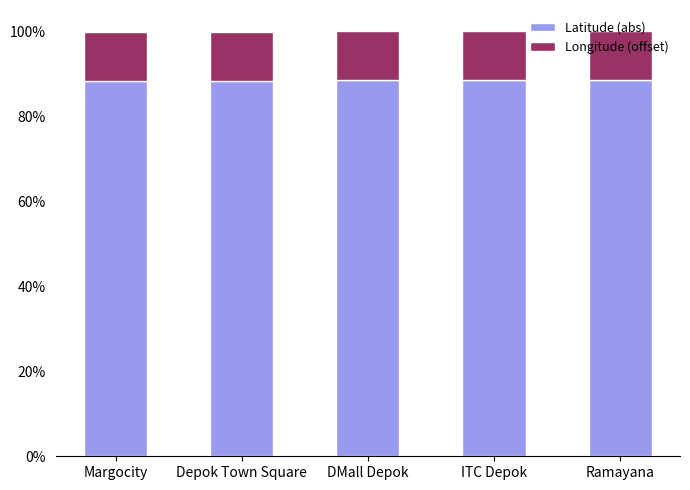

What is the label of the 1st bar from the right?

Ramayana